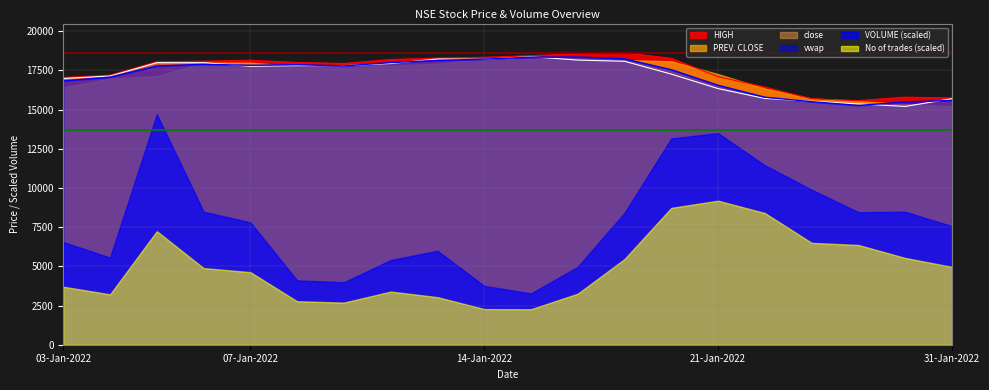

Which series has the largest range (max minus min)?

VOLUME (scaled)